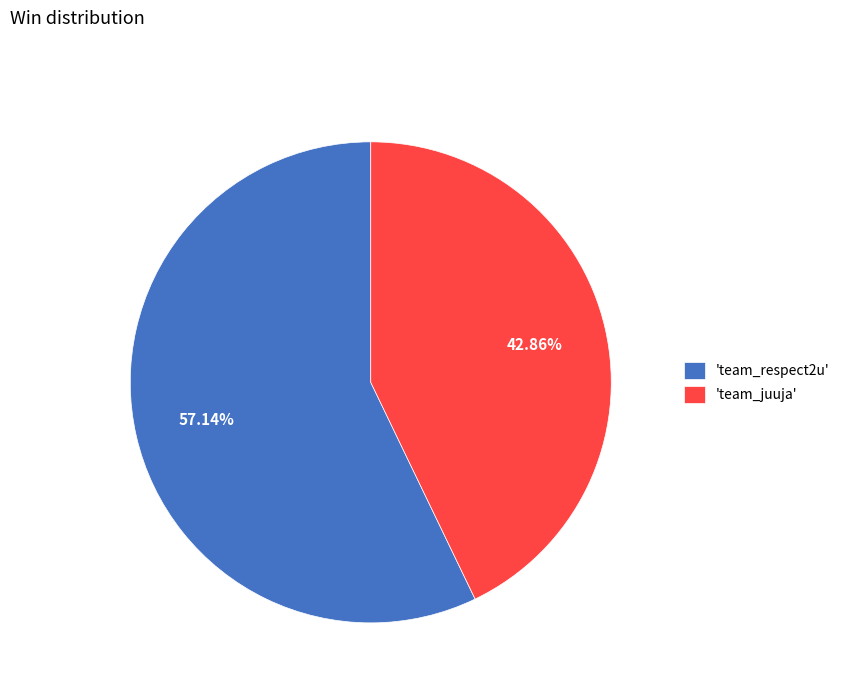

Which category has the biggest portion of the pie?

'team_respect2u'